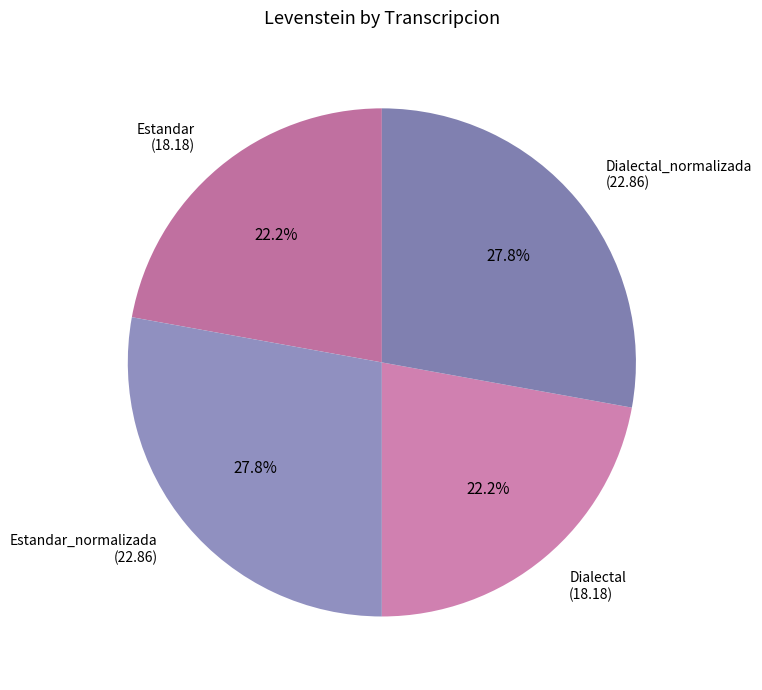

Does Estandar_normalizada (22.86) represent more than half of the total?

No